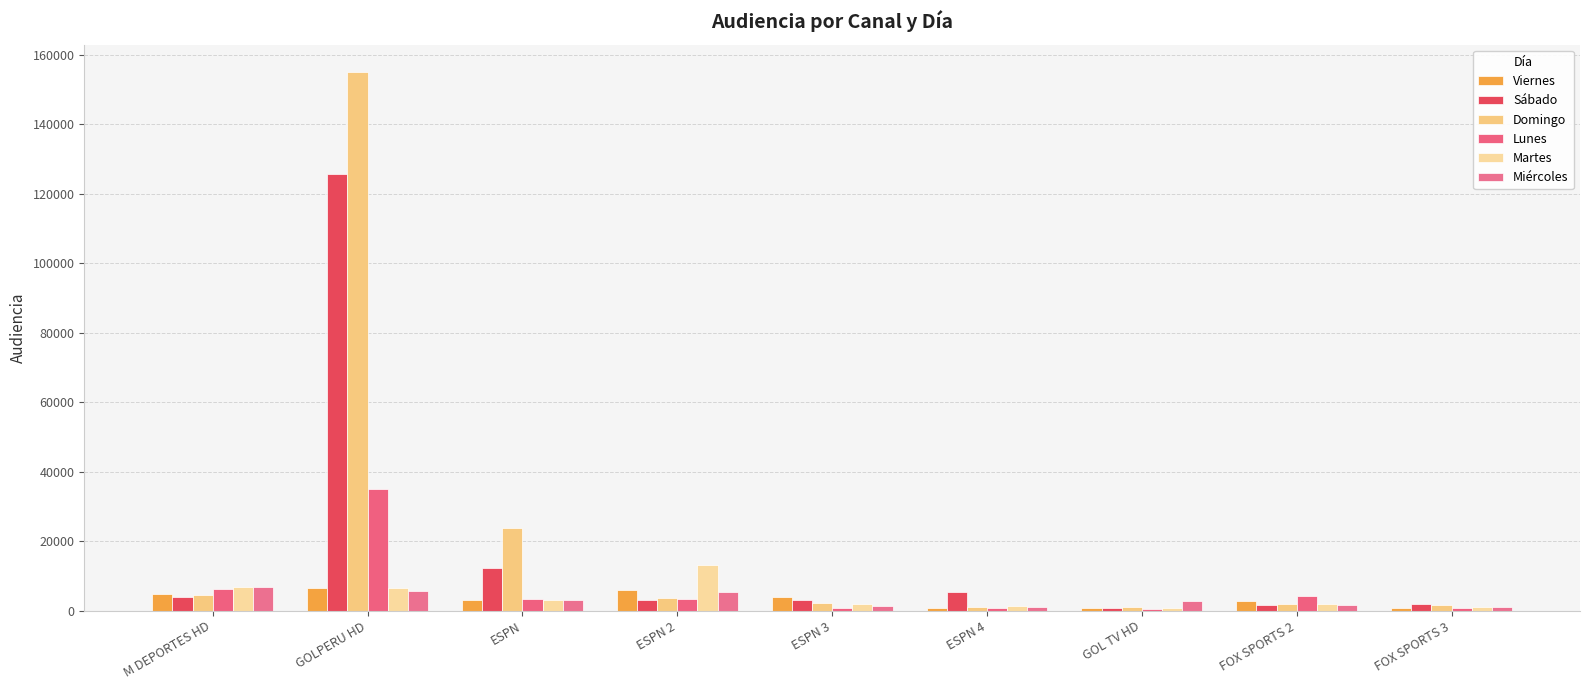

Where is Sábado nearest to the value 63206?

ESPN